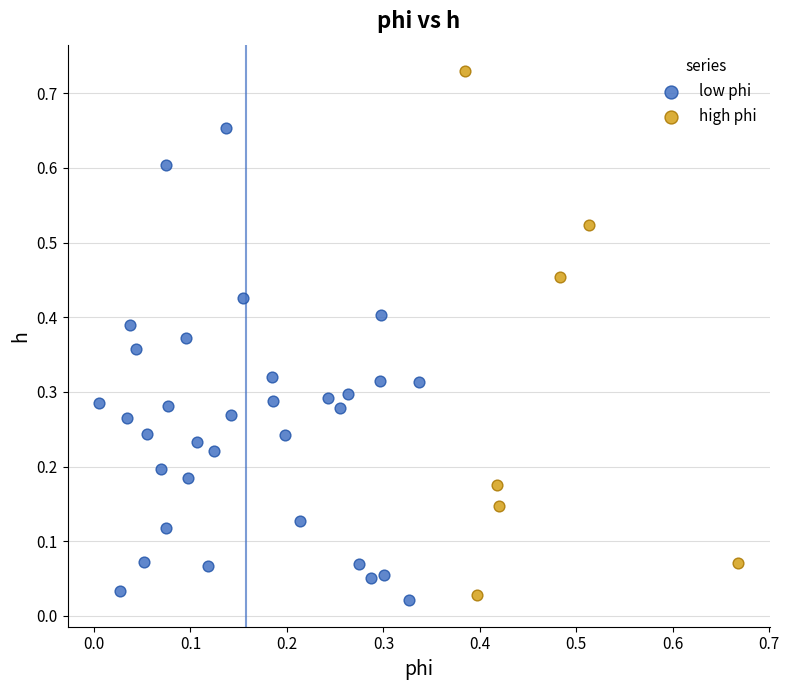

Which series has the widest spread of Y values?

high phi